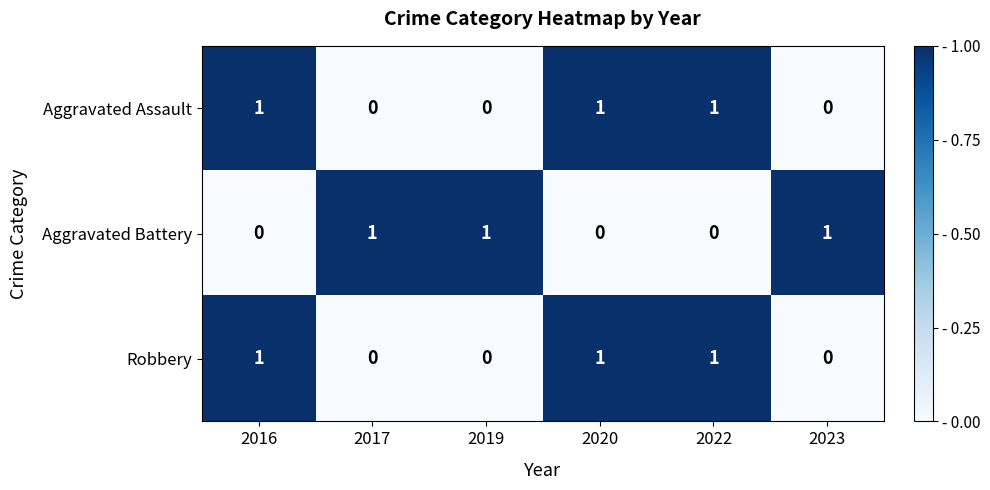

What is the total value across all series at 2019?

1